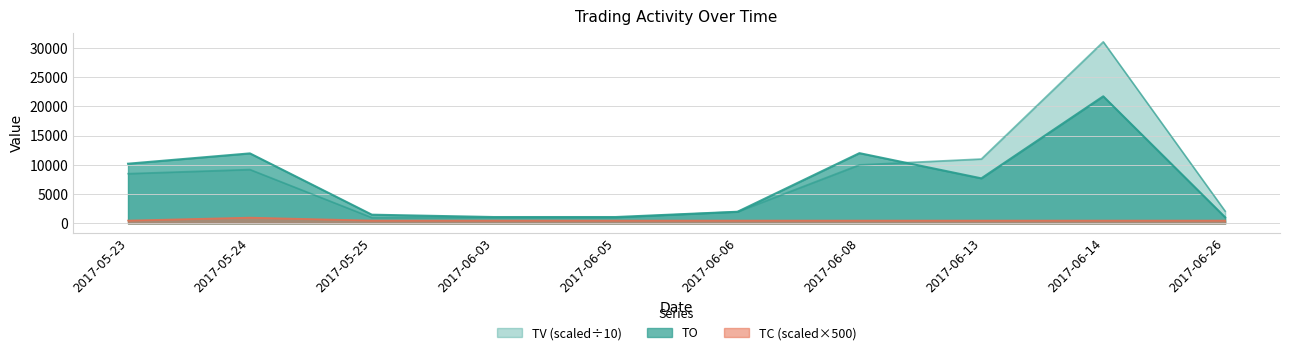

How many values in the TV series are below 8500?

5